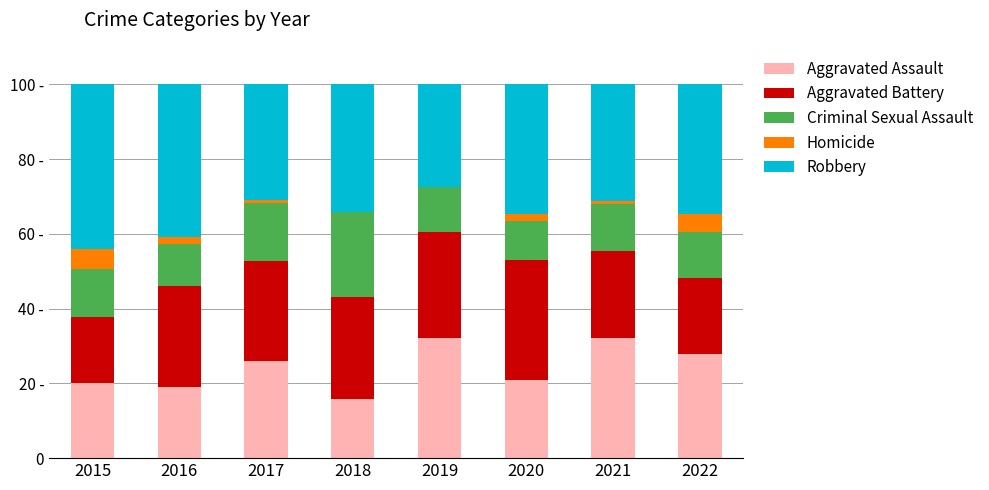

At which label does Homicide first exceed 1?

2015